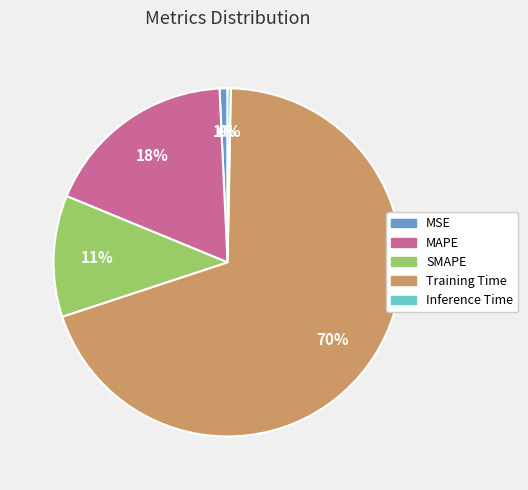

What percentage is the MAPE slice, to the nearest percent?

18%